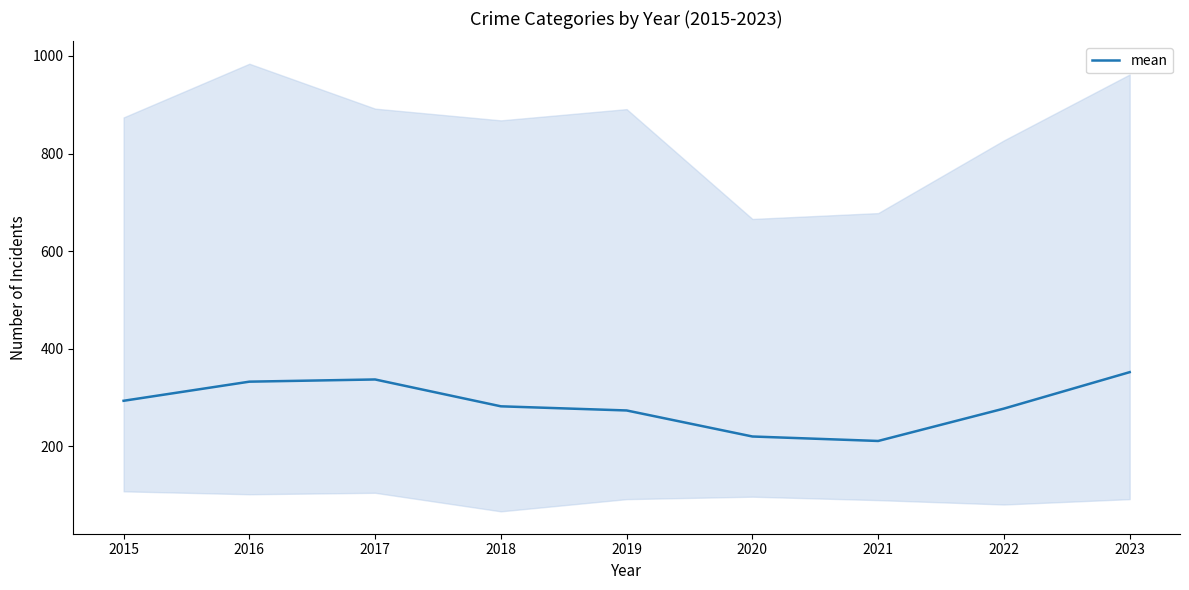

Where is the data nearest to the value 281?

2018